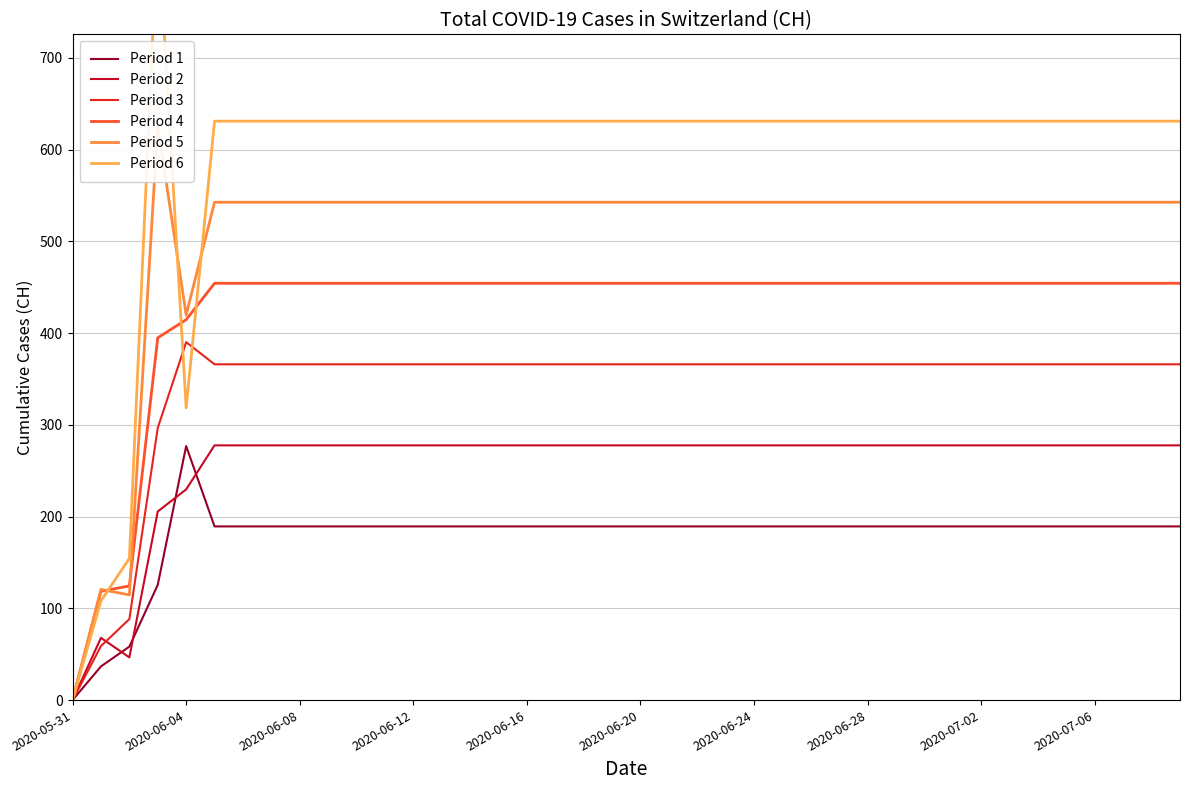

Reading left to right, transcribe all the data shown in this chart.

Period 1: 0.0	36.7	58.3	125.6	276.9	189.3	189.3	189.3	189.3	189.3	189.3	189.3	189.3	189.3	189.3	189.3	189.3	189.3	189.3	189.3	189.3	189.3	189.3	189.3	189.3	189.3	189.3	189.3	189.3	189.3	189.3	189.3	189.3	189.3	189.3	189.3	189.3	189.3	189.3	189.3
Period 2: 0.0	67.8	46.5	205.6	229.6	277.6	277.6	277.6	277.6	277.6	277.6	277.6	277.6	277.6	277.6	277.6	277.6	277.6	277.6	277.6	277.6	277.6	277.6	277.6	277.6	277.6	277.6	277.6	277.6	277.6	277.6	277.6	277.6	277.6	277.6	277.6	277.6	277.6	277.6	277.6
Period 3: 0.0	58.9	88.2	296.7	390.1	366.0	366.0	366.0	366.0	366.0	366.0	366.0	366.0	366.0	366.0	366.0	366.0	366.0	366.0	366.0	366.0	366.0	366.0	366.0	366.0	366.0	366.0	366.0	366.0	366.0	366.0	366.0	366.0	366.0	366.0	366.0	366.0	366.0	366.0	366.0
Period 4: 0.0	118.5	124.4	394.9	414.6	454.3	454.3	454.3	454.3	454.3	454.3	454.3	454.3	454.3	454.3	454.3	454.3	454.3	454.3	454.3	454.3	454.3	454.3	454.3	454.3	454.3	454.3	454.3	454.3	454.3	454.3	454.3	454.3	454.3	454.3	454.3	454.3	454.3	454.3	454.3
Period 5: 0.0	120.6	114.6	626.1	419.8	542.7	542.7	542.7	542.7	542.7	542.7	542.7	542.7	542.7	542.7	542.7	542.7	542.7	542.7	542.7	542.7	542.7	542.7	542.7	542.7	542.7	542.7	542.7	542.7	542.7	542.7	542.7	542.7	542.7	542.7	542.7	542.7	542.7	542.7	542.7
Period 6: 0.0	108.2	154.4	848.6	318.5	631.0	631.0	631.0	631.0	631.0	631.0	631.0	631.0	631.0	631.0	631.0	631.0	631.0	631.0	631.0	631.0	631.0	631.0	631.0	631.0	631.0	631.0	631.0	631.0	631.0	631.0	631.0	631.0	631.0	631.0	631.0	631.0	631.0	631.0	631.0